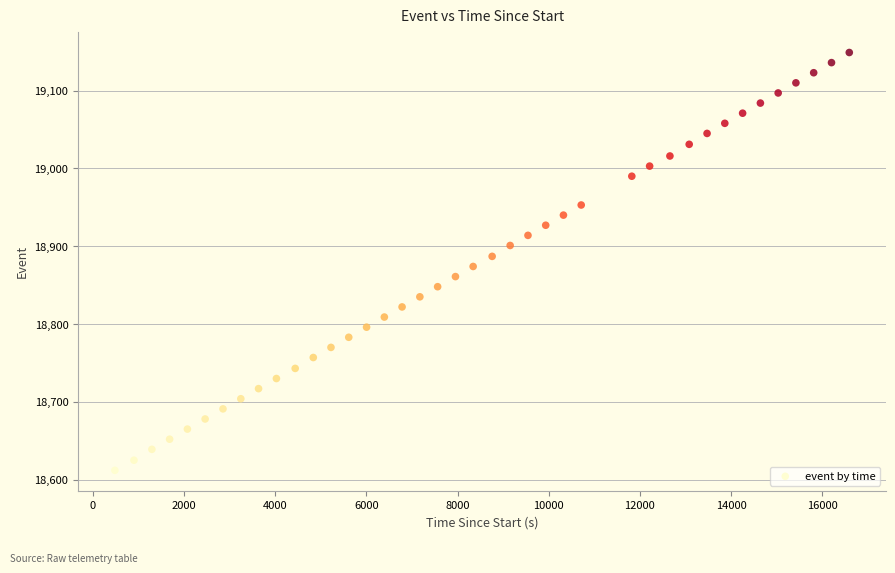

What is the range of Y values (max minus min)?

537